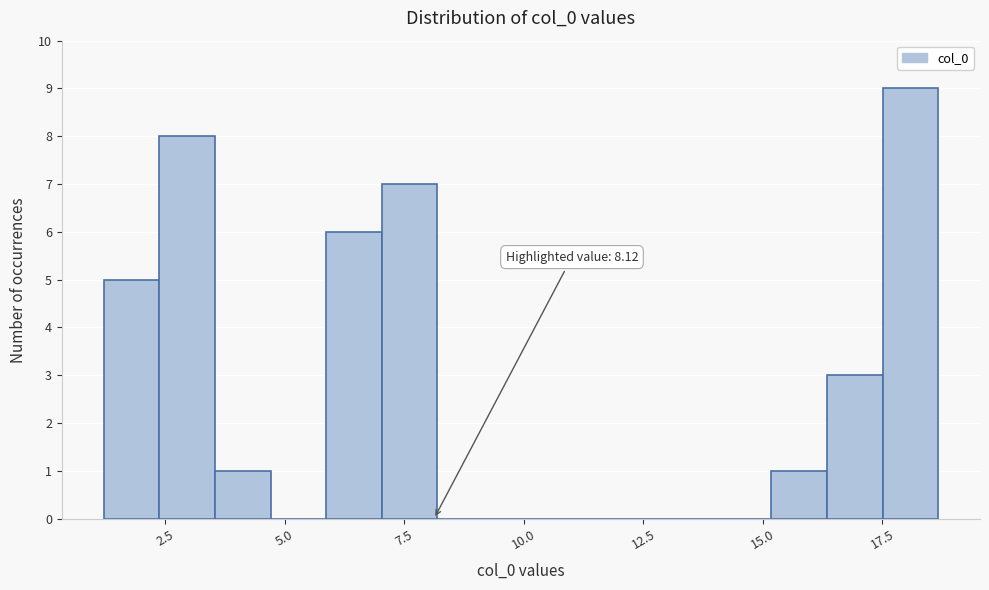

Read against the x-axis, roughly where is the centre of the tallest bar?

18.0